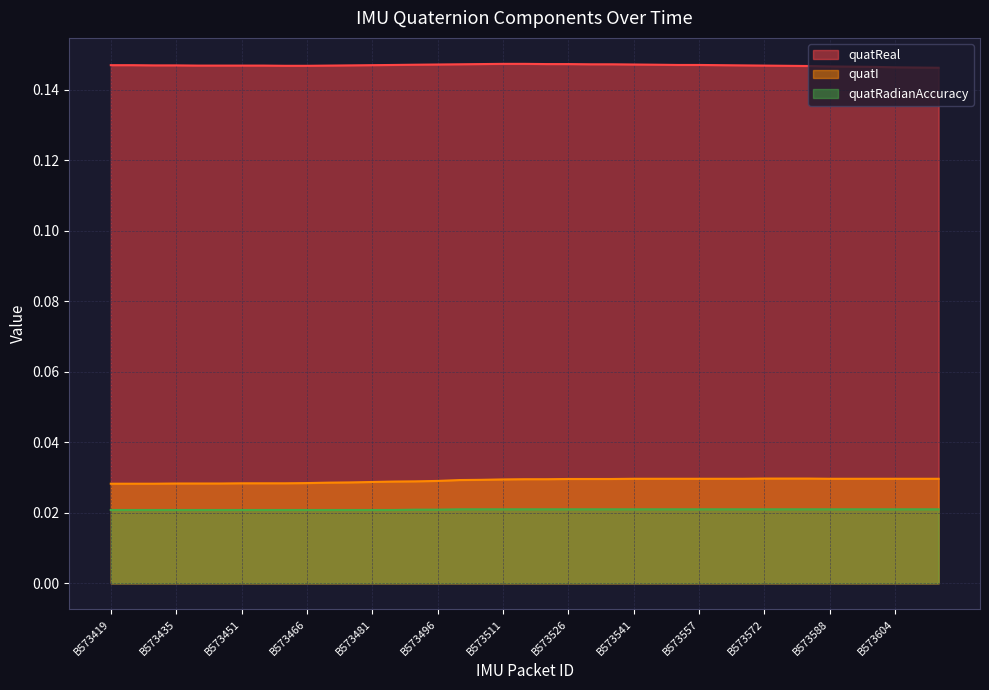

What is the sum of all quatReal values?

5.7